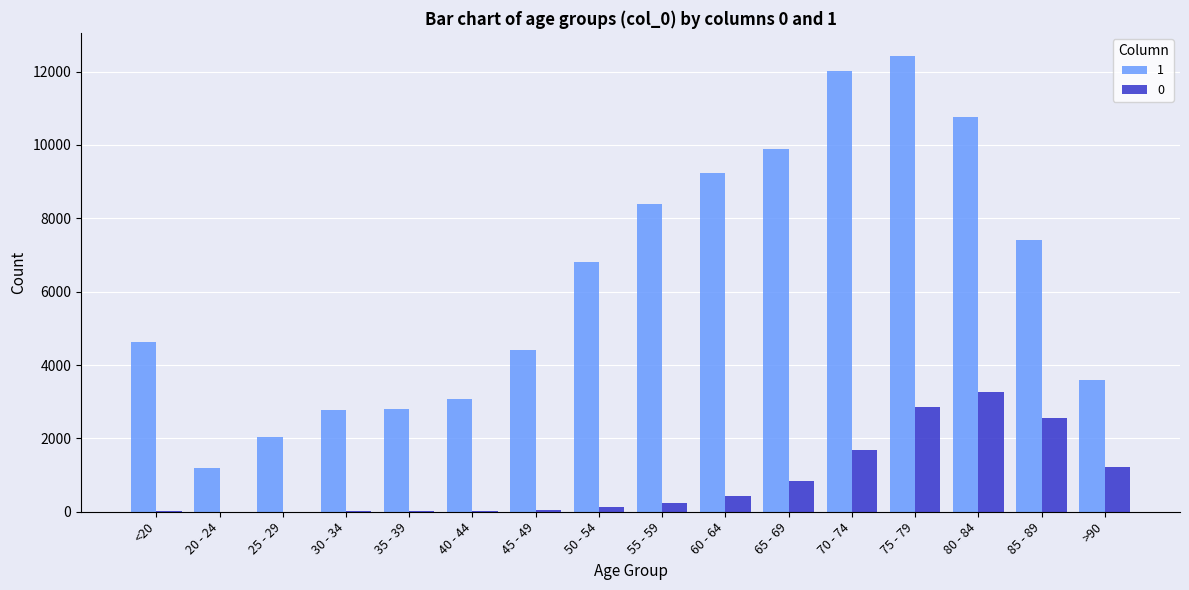

The value of 1 at 75 - 79 is 12434. True or false?

True